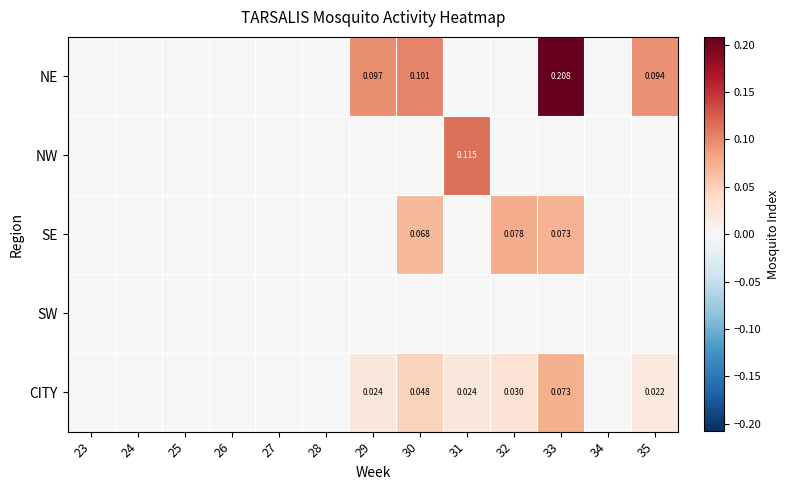

At how many categories does at least one series exceed 0?

6